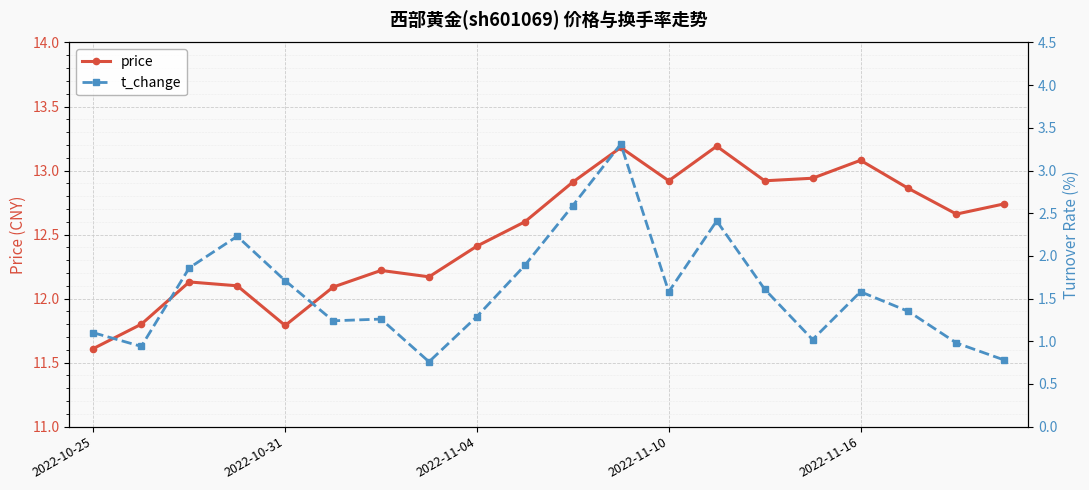

Where is the first local minimum for price?

2022-10-31